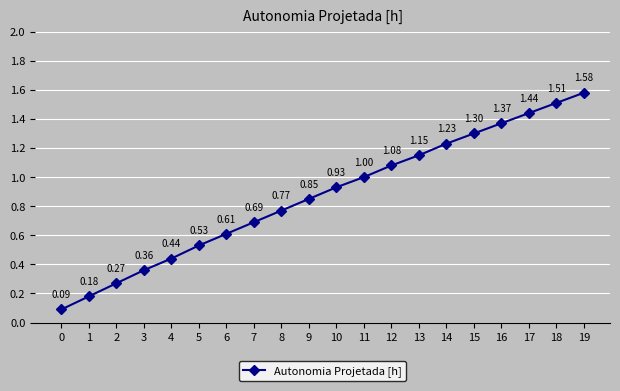

List the labels in order of value, largest first.

19, 18, 17, 16, 15, 14, 13, 12, 11, 10, 9, 8, 7, 6, 5, 4, 3, 2, 1, 0